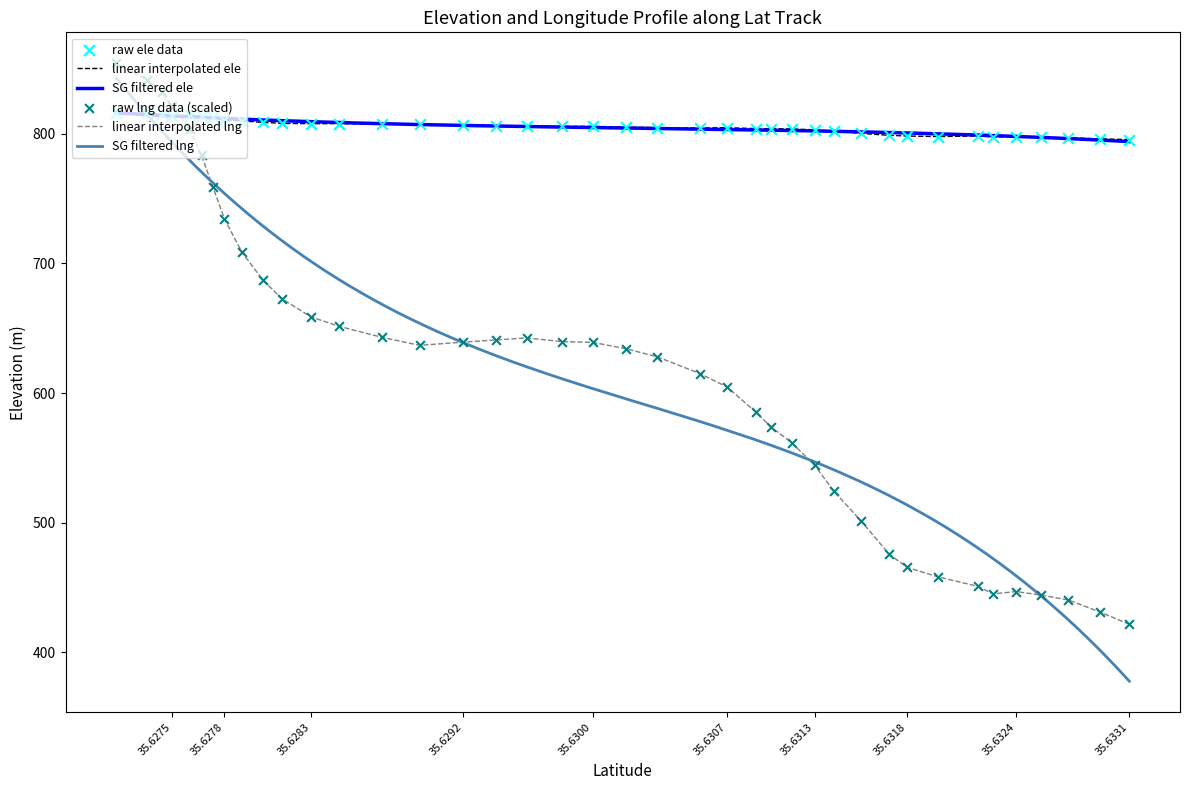

Is the value of ele at 35.6322932636 greater than the value of lng at 35.6273473618?

No